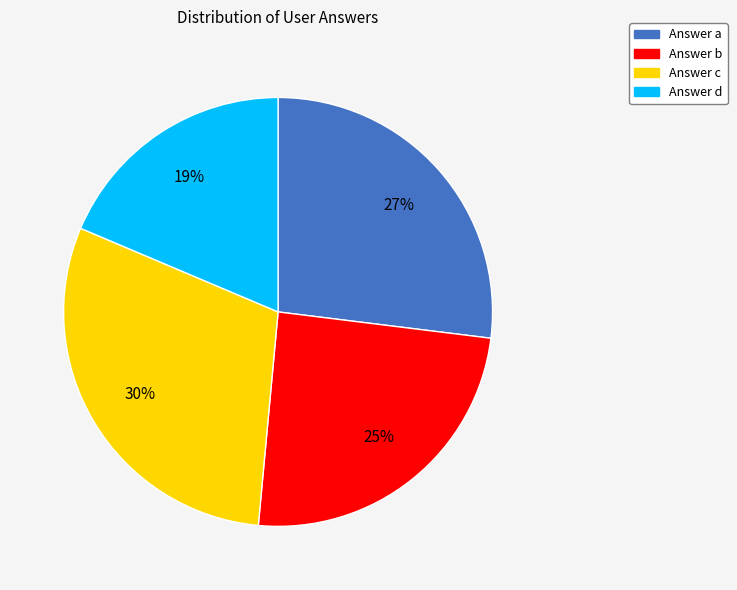

How many slices are in this pie chart?

4